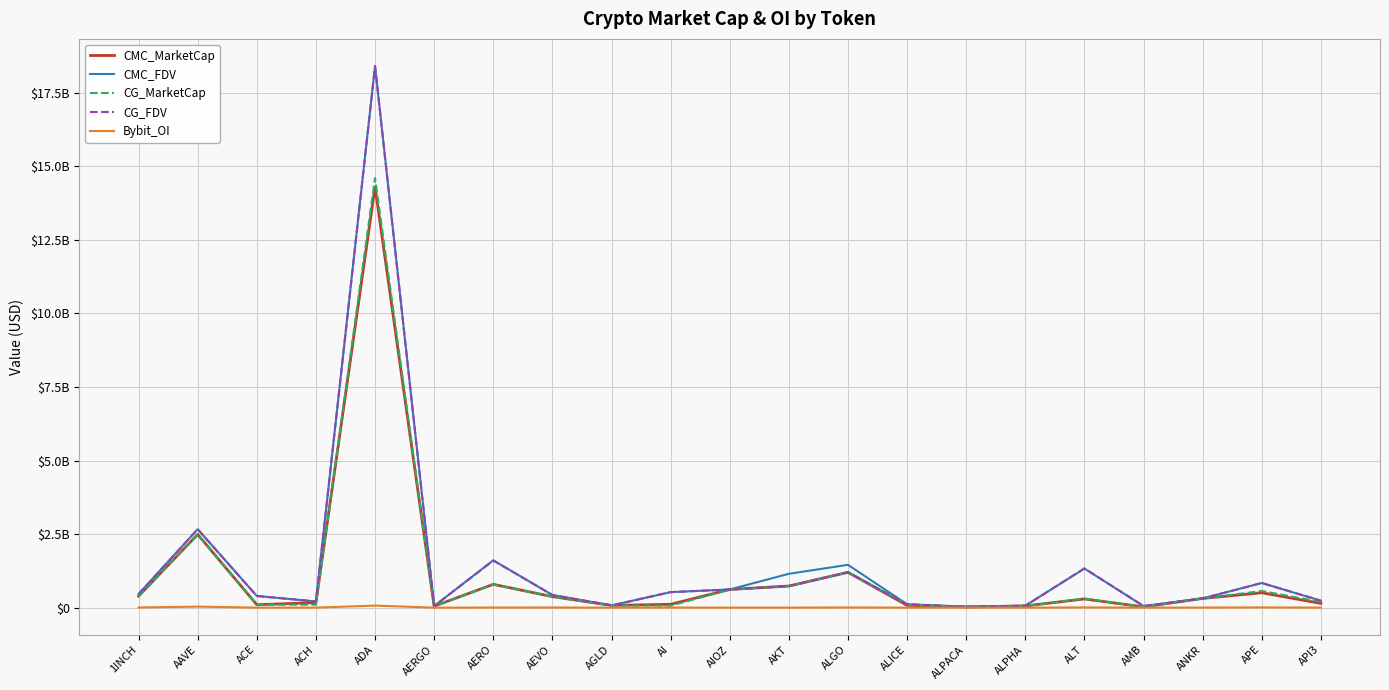

Where is CG_MarketCap nearest to the value 7308234467?

AAVE